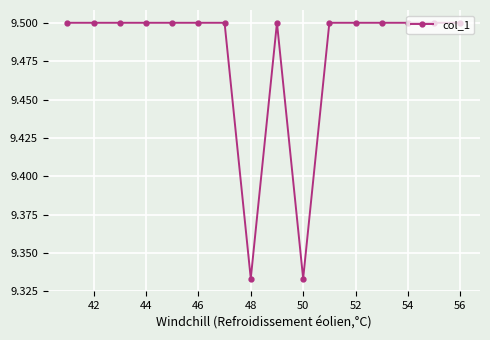

What is the maximum value shown in the chart?

9.5